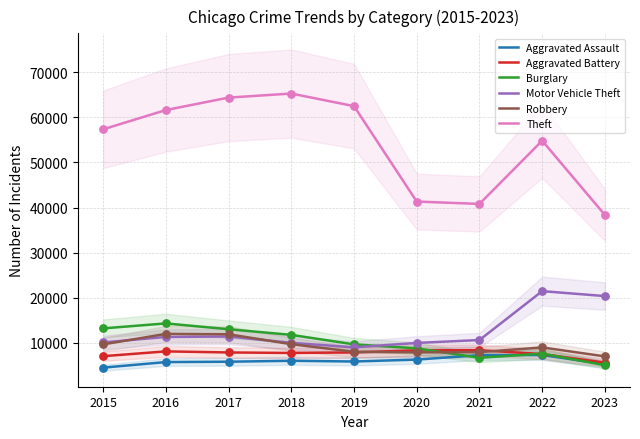

Which series reaches the minimum Y coordinate?

Aggravated Assault